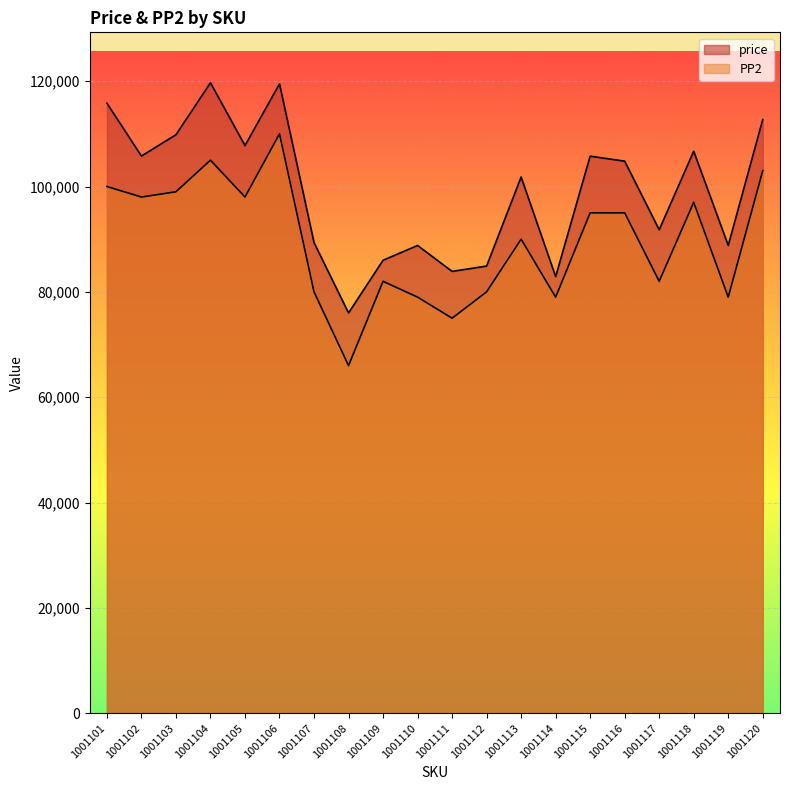

Does the chart display data point markers on the line(s)?

No